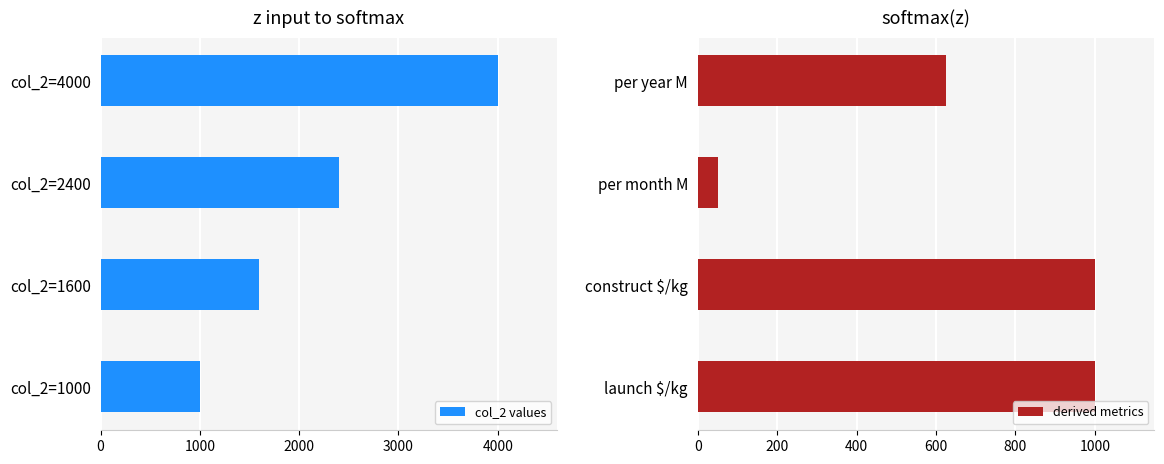

What is the difference between the maximum and second lowest values in the col_2 values series?

2400